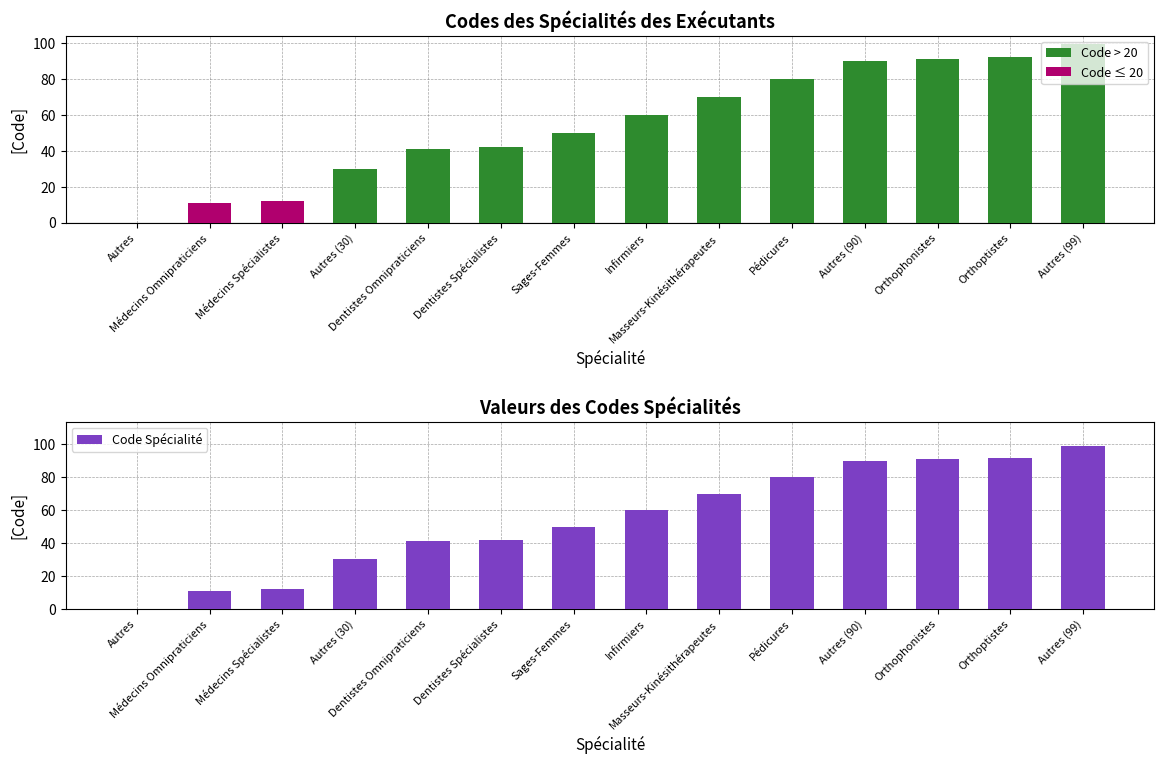

Reading left to right, extract all data points from this chart.

Code > 20: Autres=0	Médecins Omnipraticiens=0	Médecins Spécialistes=0	Autres (30)=30	Dentistes Omnipraticiens=41	Dentistes Spécialistes=42	Sages-Femmes=50	Infirmiers=60	Masseurs-Kinésithérapeutes=70	Pédicures=80	Autres (90)=90	Orthophonistes=91	Orthoptistes=92	Autres (99)=99
Code ≤ 20: Autres=0	Médecins Omnipraticiens=11	Médecins Spécialistes=12	Autres (30)=0	Dentistes Omnipraticiens=0	Dentistes Spécialistes=0	Sages-Femmes=0	Infirmiers=0	Masseurs-Kinésithérapeutes=0	Pédicures=0	Autres (90)=0	Orthophonistes=0	Orthoptistes=0	Autres (99)=0
Code Spécialité: Autres=0	Médecins Omnipraticiens=11	Médecins Spécialistes=12	Autres (30)=30	Dentistes Omnipraticiens=41	Dentistes Spécialistes=42	Sages-Femmes=50	Infirmiers=60	Masseurs-Kinésithérapeutes=70	Pédicures=80	Autres (90)=90	Orthophonistes=91	Orthoptistes=92	Autres (99)=99